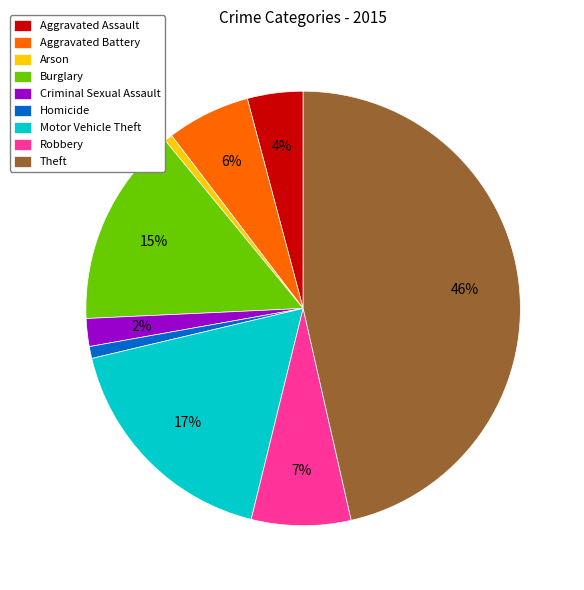

Between Criminal Sexual Assault and Theft, which is larger?

Theft